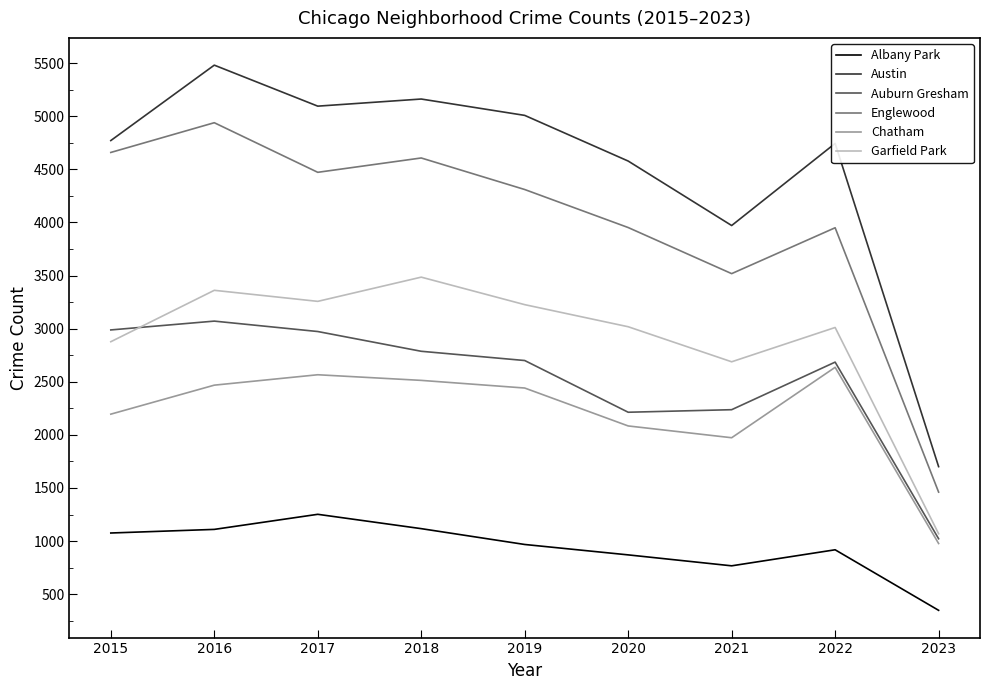

Which series has the widest spread of values?

Austin